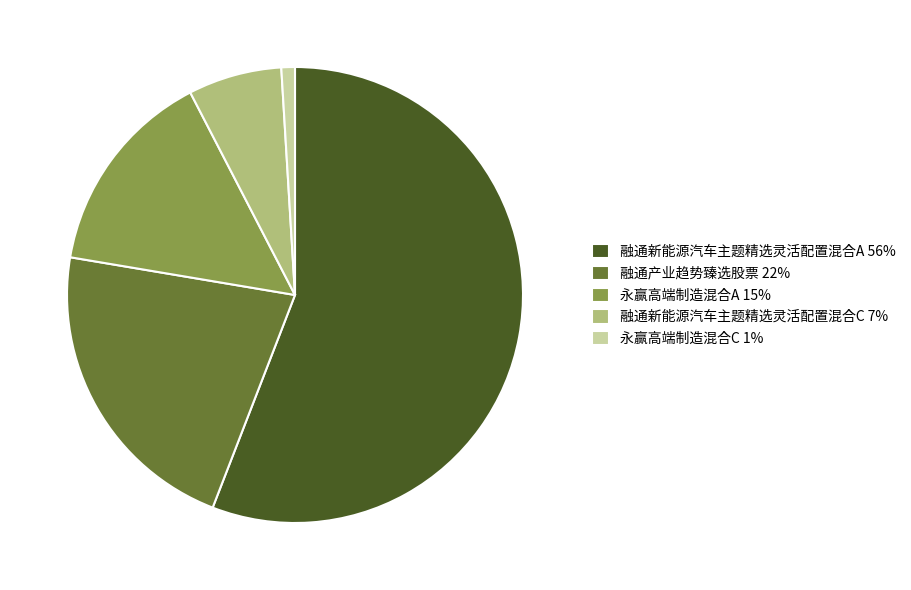

Is the sum of 融通新能源汽车主题精选灵活配置混合C 7% and 永赢高端制造混合C 1% greater than half?

No